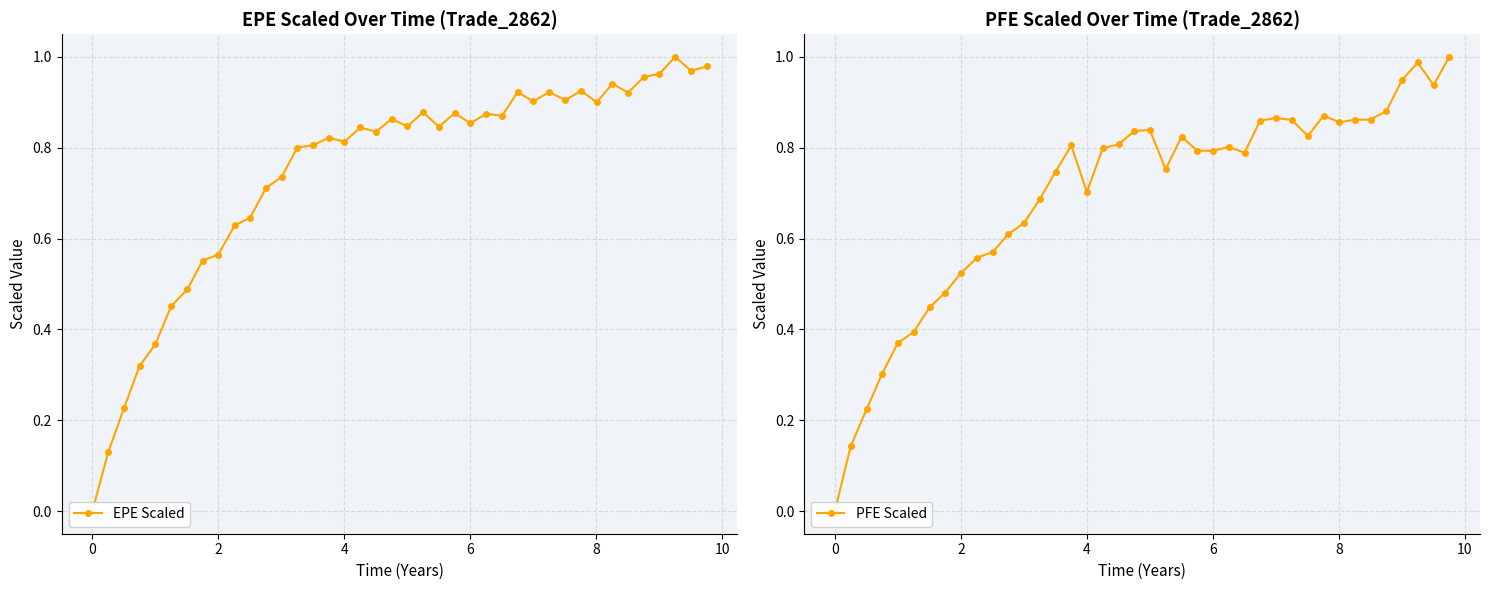

True or false: PFE Scaled and EPE Scaled intersect in this chart.

True